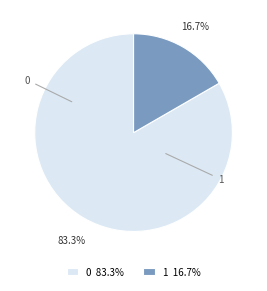

Which has a higher value, 1 16.7% or 0 83.3%?

0 83.3%